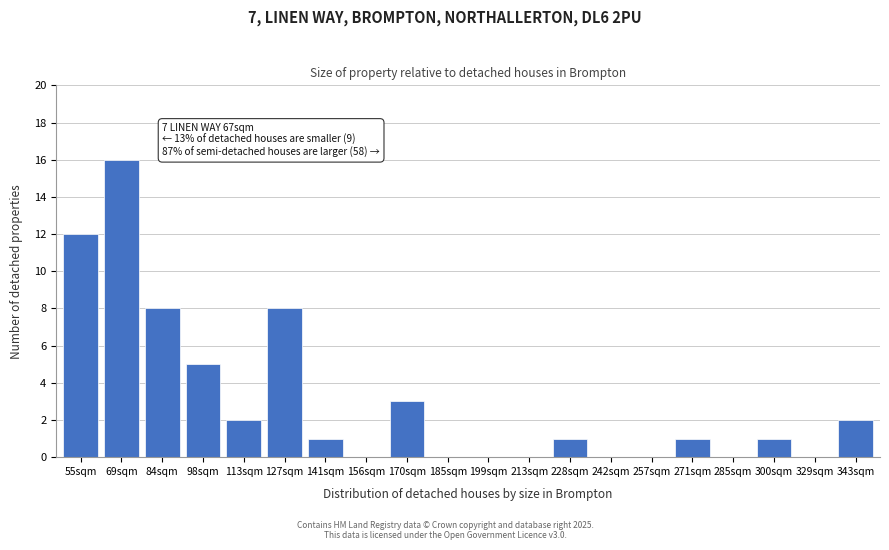

Reading left to right, extract all data points from this chart.

55sqm=12	69sqm=16	84sqm=8	98sqm=5	113sqm=2	127sqm=8	141sqm=1	156sqm=0	170sqm=3	185sqm=0	199sqm=0	213sqm=0	228sqm=1	242sqm=0	257sqm=0	271sqm=1	285sqm=0	300sqm=1	329sqm=0	343sqm=2